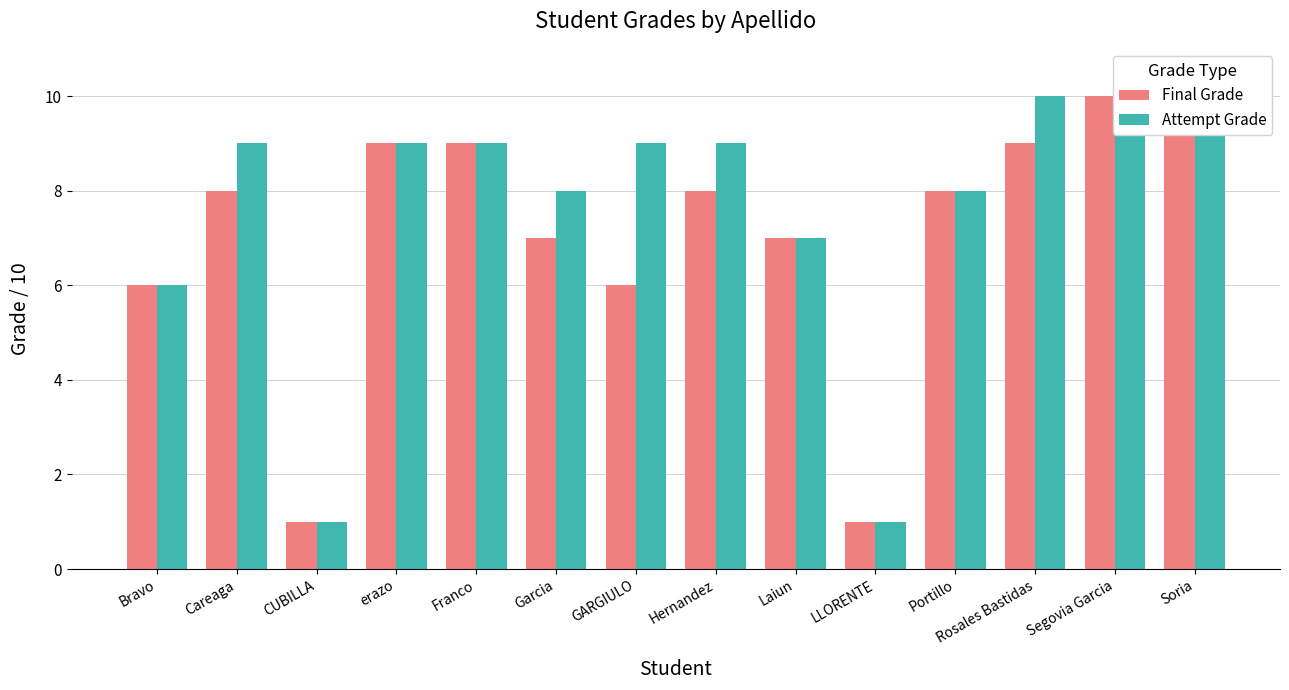

Where does the Attempt Grade series first go above 9?

Rosales Bastidas